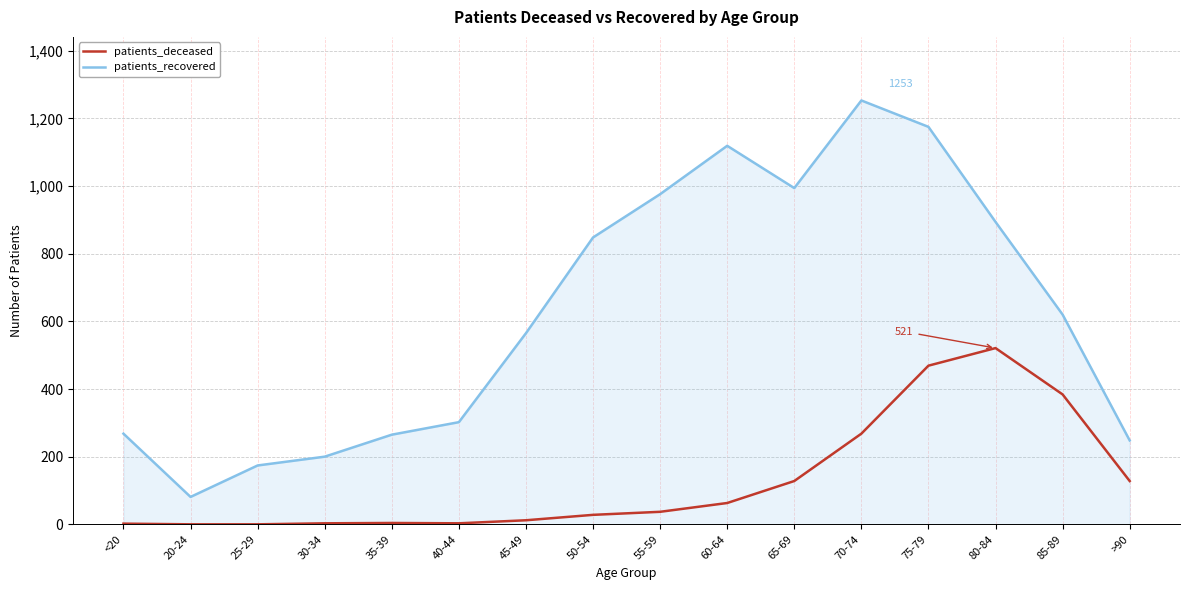

Between 20-24 and 80-84, which series saw the biggest shift?

patients_recovered